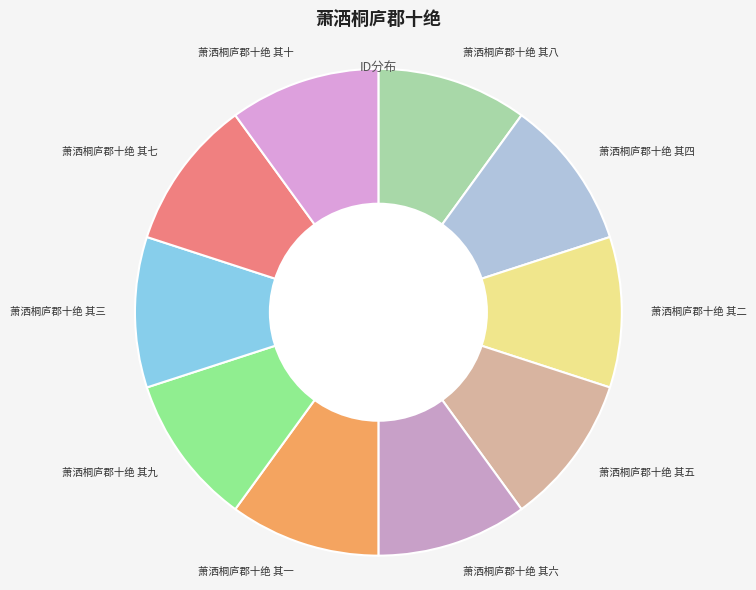

Is the sum of 萧洒桐庐郡十绝 其十 and 萧洒桐庐郡十绝 其九 greater than half?

No